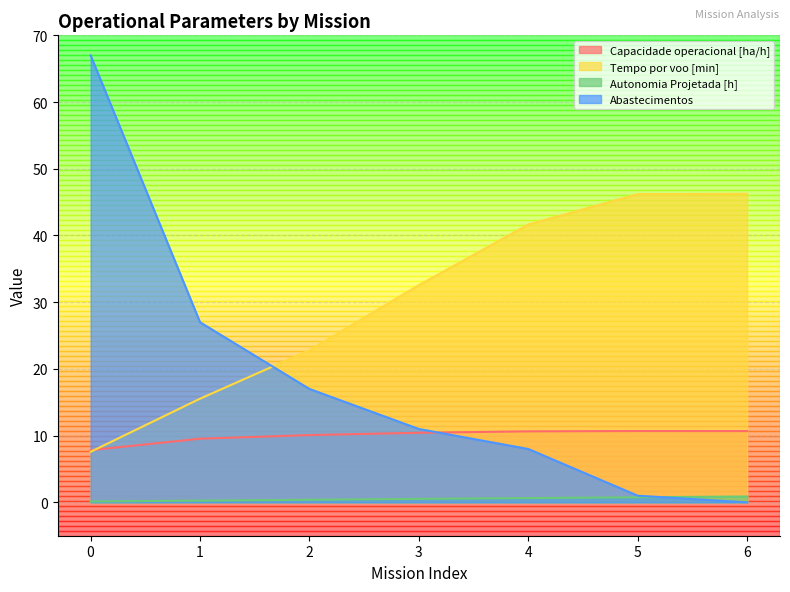

What is the total value across all series at 0?

82.5